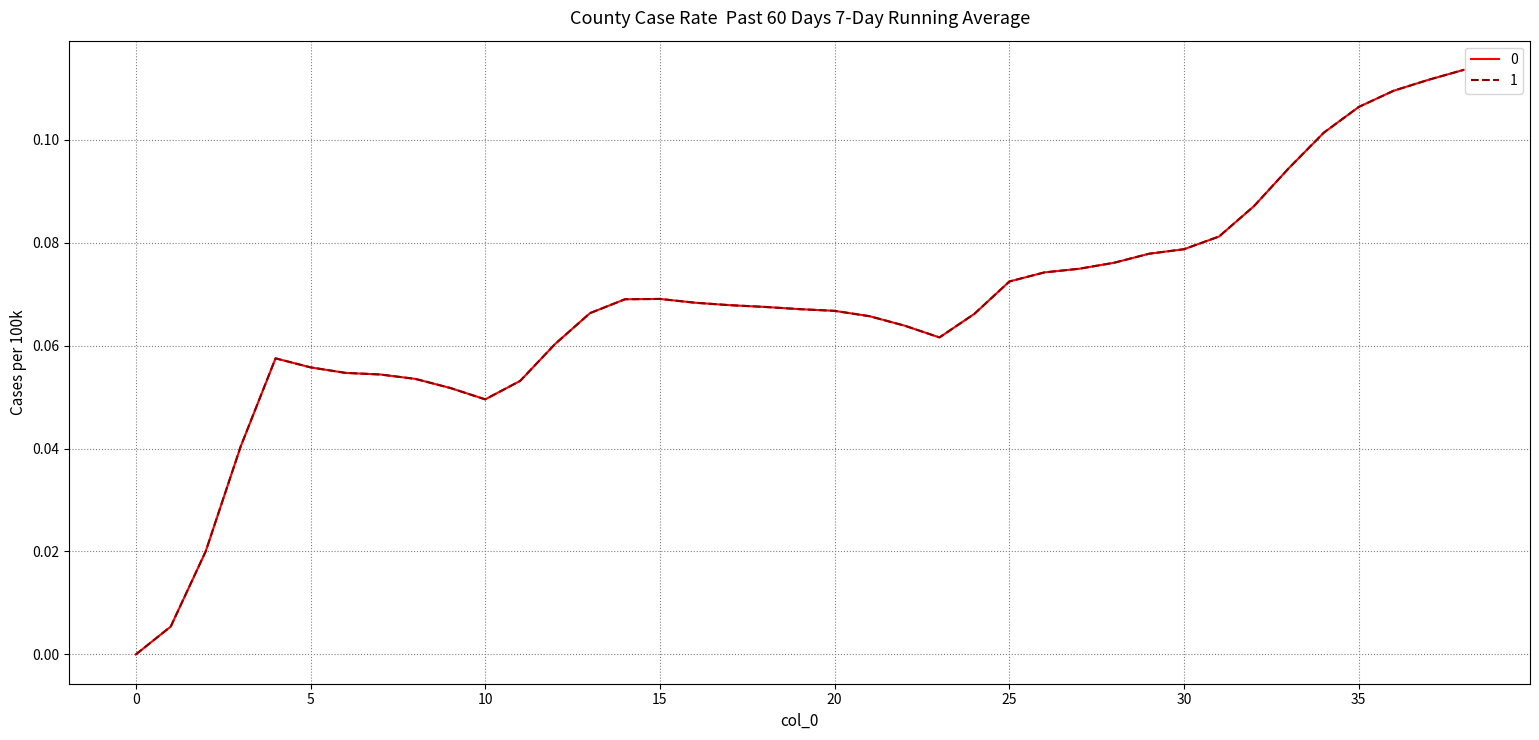

Is this an area chart (filled region under the line)?

No